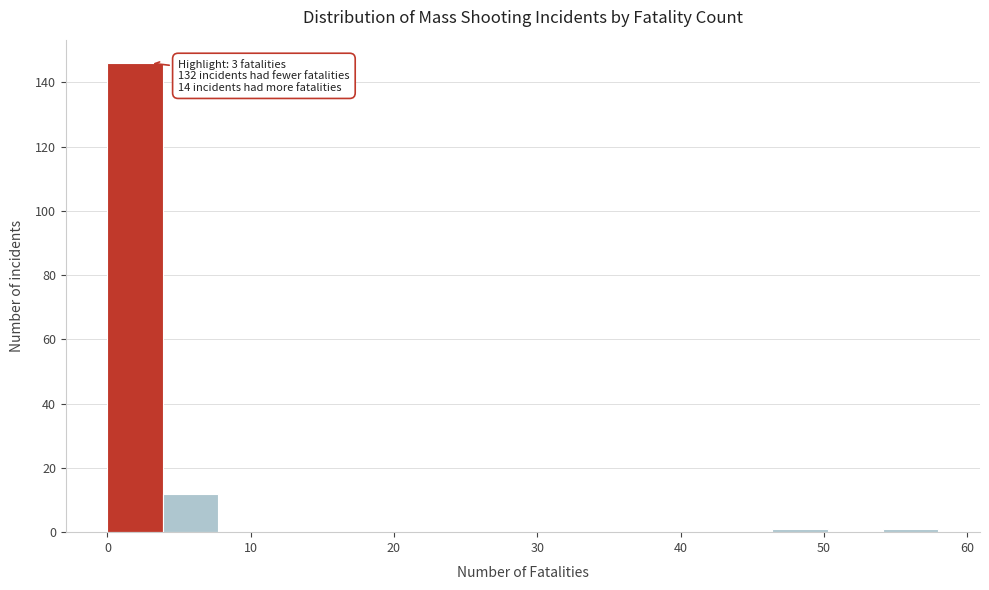

Around what value on the x-axis is the tallest bar? Give the approximate position of its centre, as read against the axis.

2